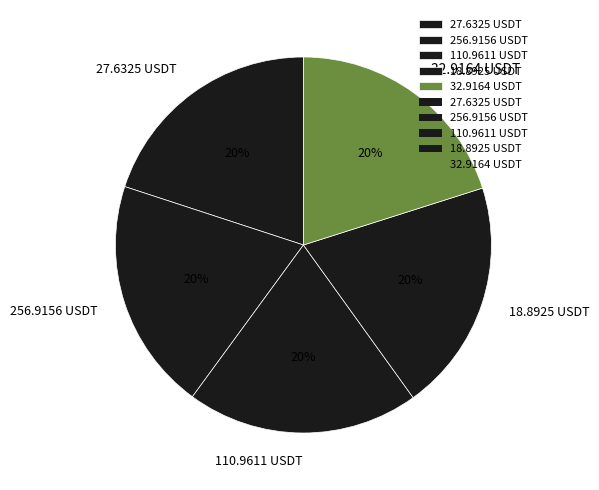

What is the ratio of the value at 27.6325 USDT to the value at 110.9611 USDT?

1.0